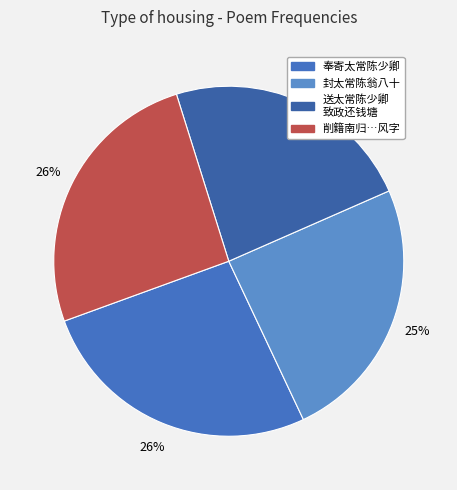

Count the number of slices in the pie.

4